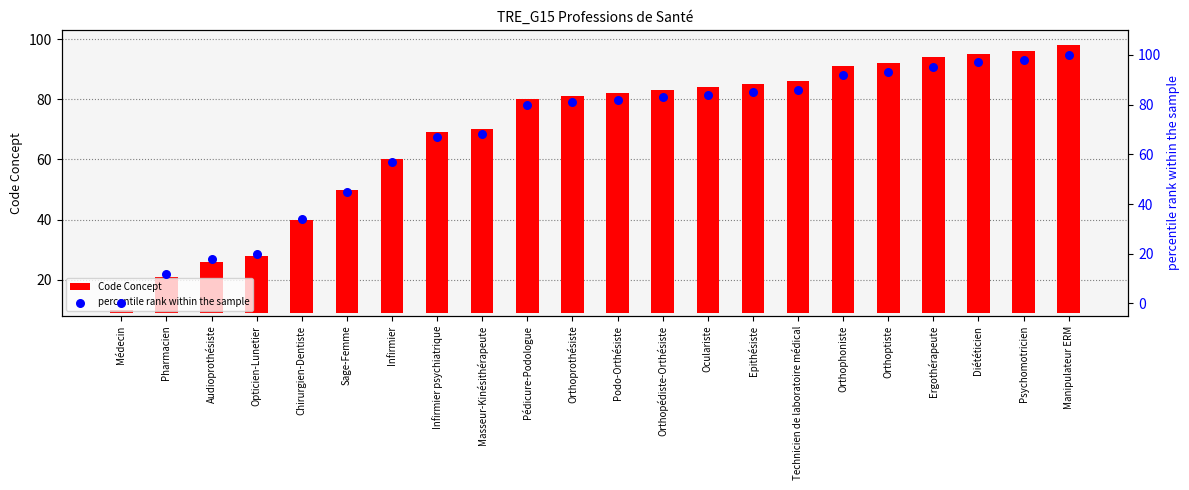

Which series contains the highest Y value?

percentile rank within the sample